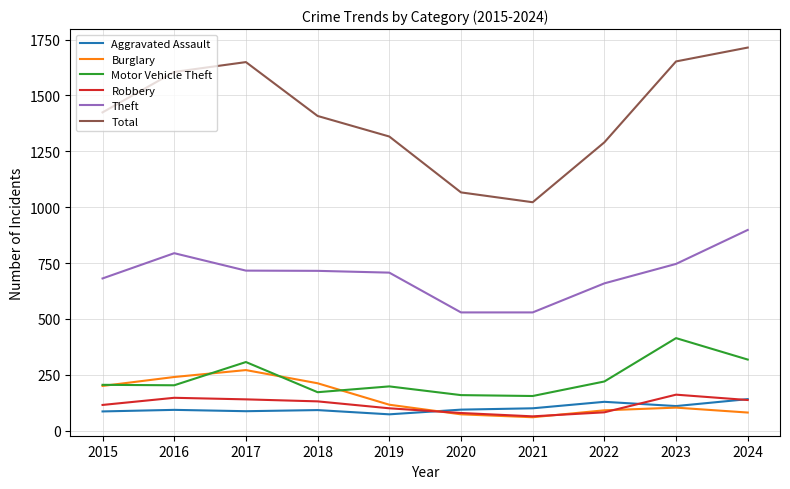

True or false: Robbery and Motor Vehicle Theft intersect in this chart.

False